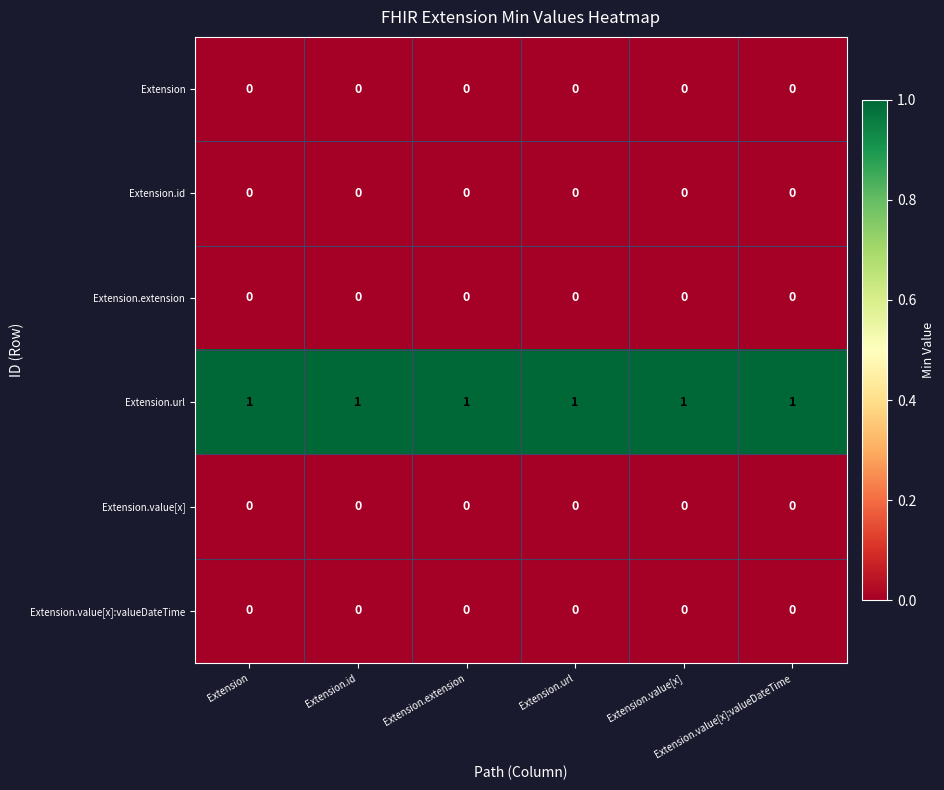

Reading left to right, extract all data points from this chart.

Extension: Extension=0	Extension.id=0	Extension.extension=0	Extension.url=0	Extension.value[x]=0	Extension.value[x]:valueDateTime=0
Extension.id: Extension=0	Extension.id=0	Extension.extension=0	Extension.url=0	Extension.value[x]=0	Extension.value[x]:valueDateTime=0
Extension.extension: Extension=0	Extension.id=0	Extension.extension=0	Extension.url=0	Extension.value[x]=0	Extension.value[x]:valueDateTime=0
Extension.url: Extension=1	Extension.id=1	Extension.extension=1	Extension.url=1	Extension.value[x]=1	Extension.value[x]:valueDateTime=1
Extension.value[x]: Extension=0	Extension.id=0	Extension.extension=0	Extension.url=0	Extension.value[x]=0	Extension.value[x]:valueDateTime=0
Extension.value[x]:valueDateTime: Extension=0	Extension.id=0	Extension.extension=0	Extension.url=0	Extension.value[x]=0	Extension.value[x]:valueDateTime=0